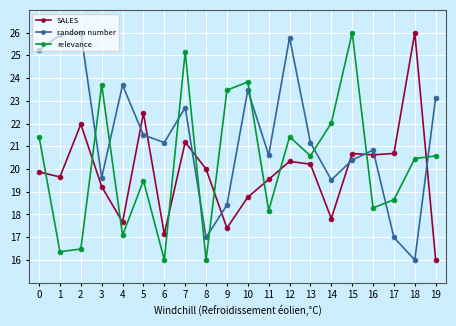

Does the chart display data point markers on the line(s)?

Yes